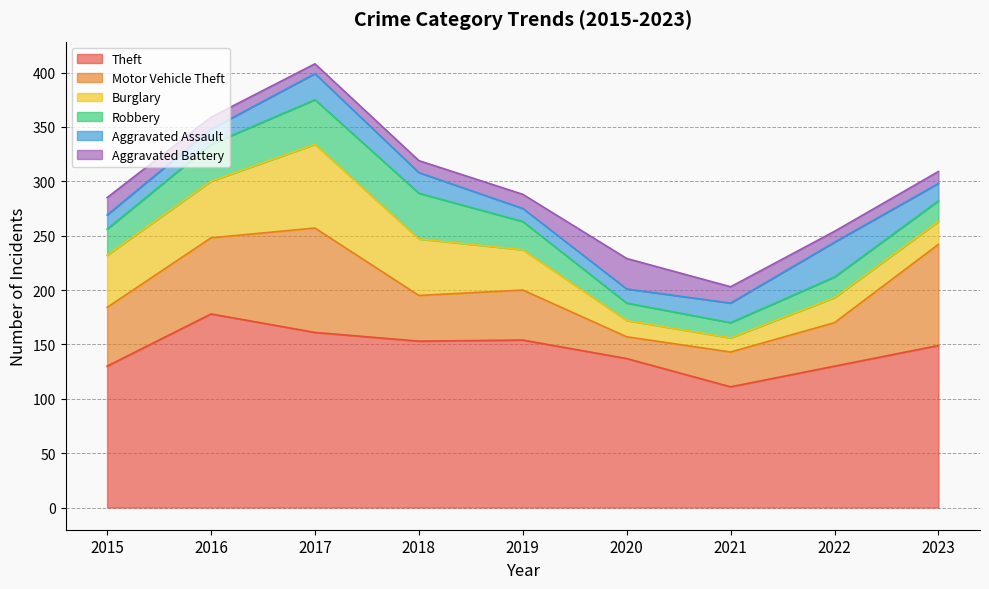

The Theft series shows 130 at 2022. True or false?

True